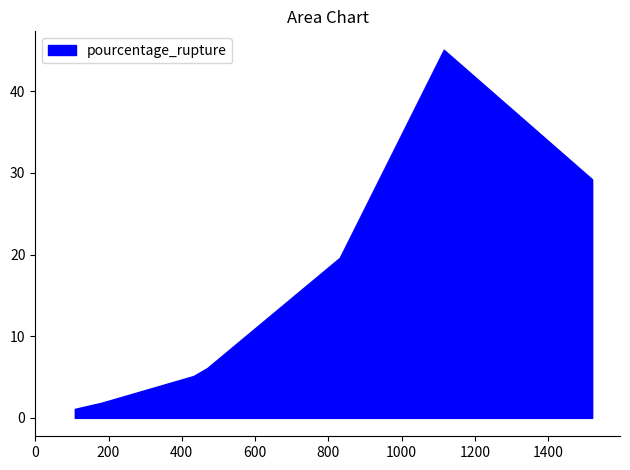

What is the maximum value shown in the chart?

45.1